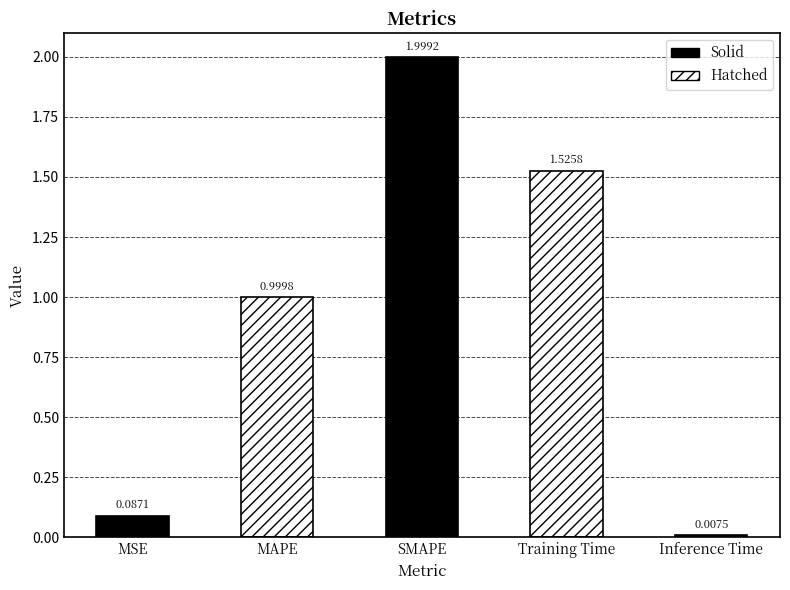

What is the value of the 1st bar from the left?

0.1